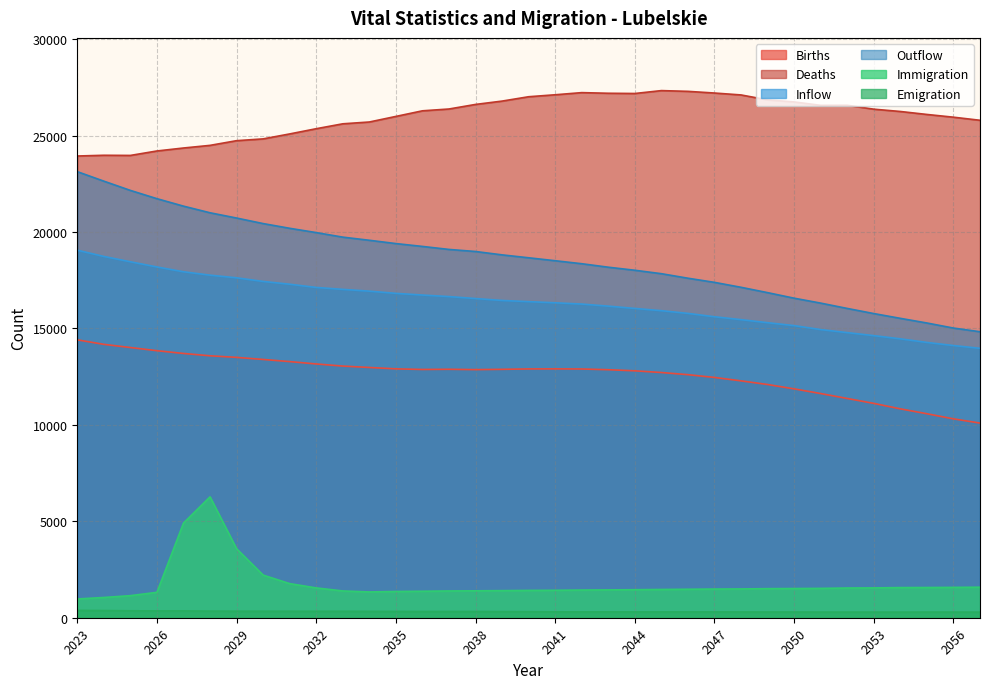

What are all the series names shown in the legend?

Births, Deaths, Inflow, Outflow, Immigration, Emigration